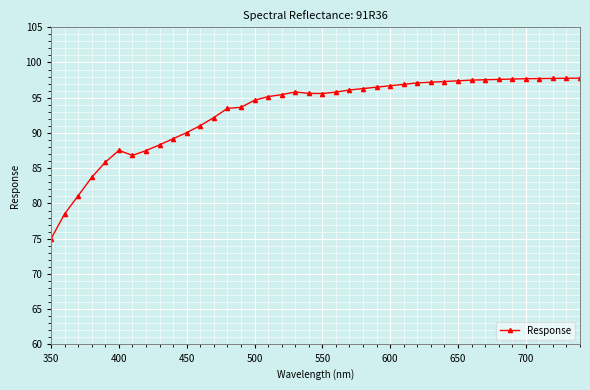

What is the greatest value displayed?

97.8